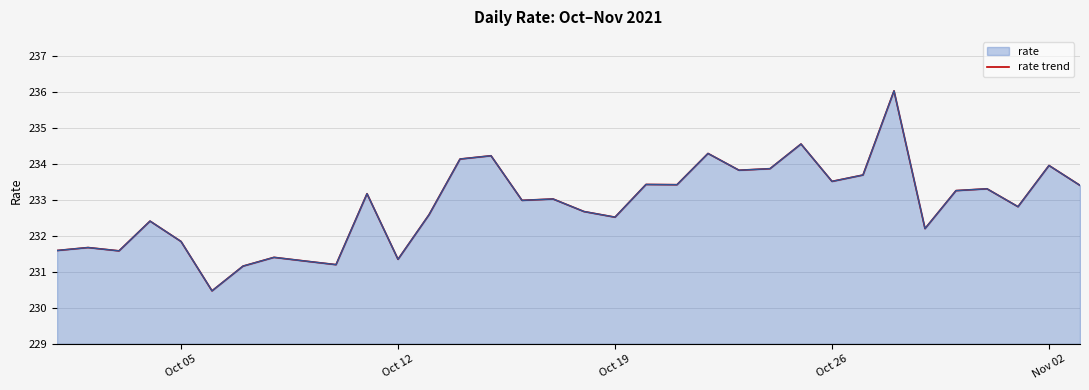

What is the sum of all values?

7917.0